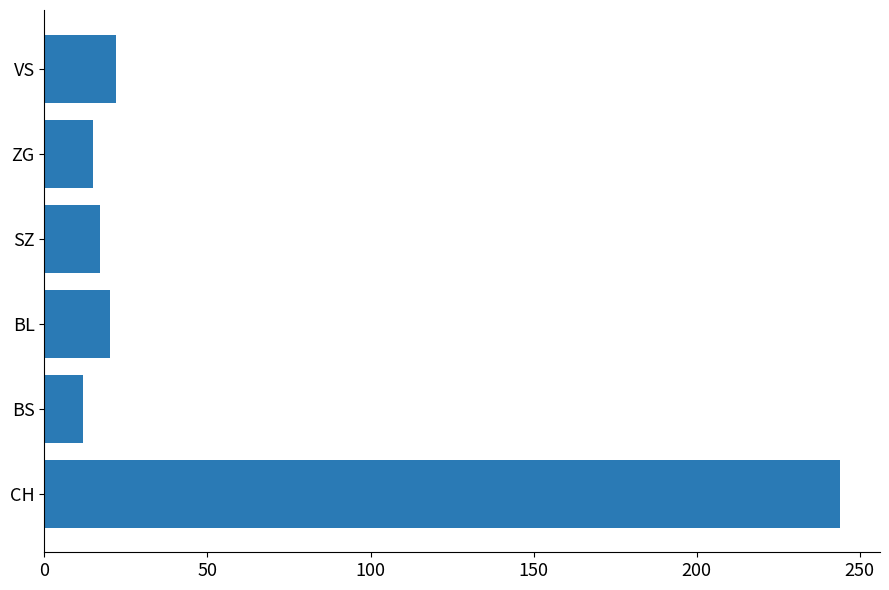

Approximately how many times larger is the value at BS compared to ZG?

0.8